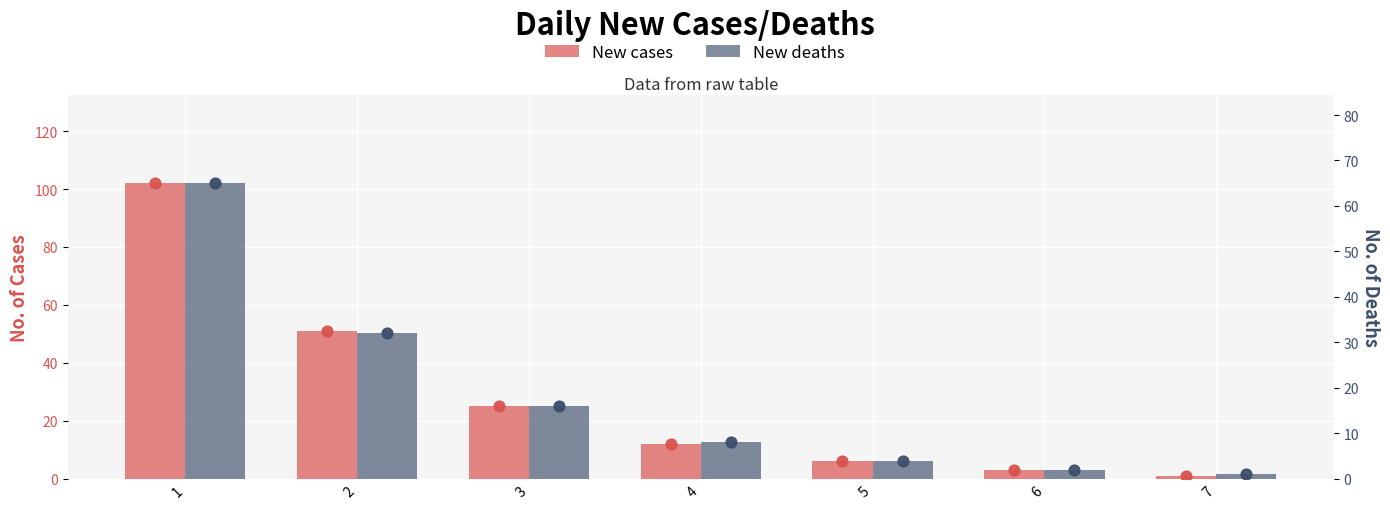

What are all the series names shown in the legend?

New cases, New deaths